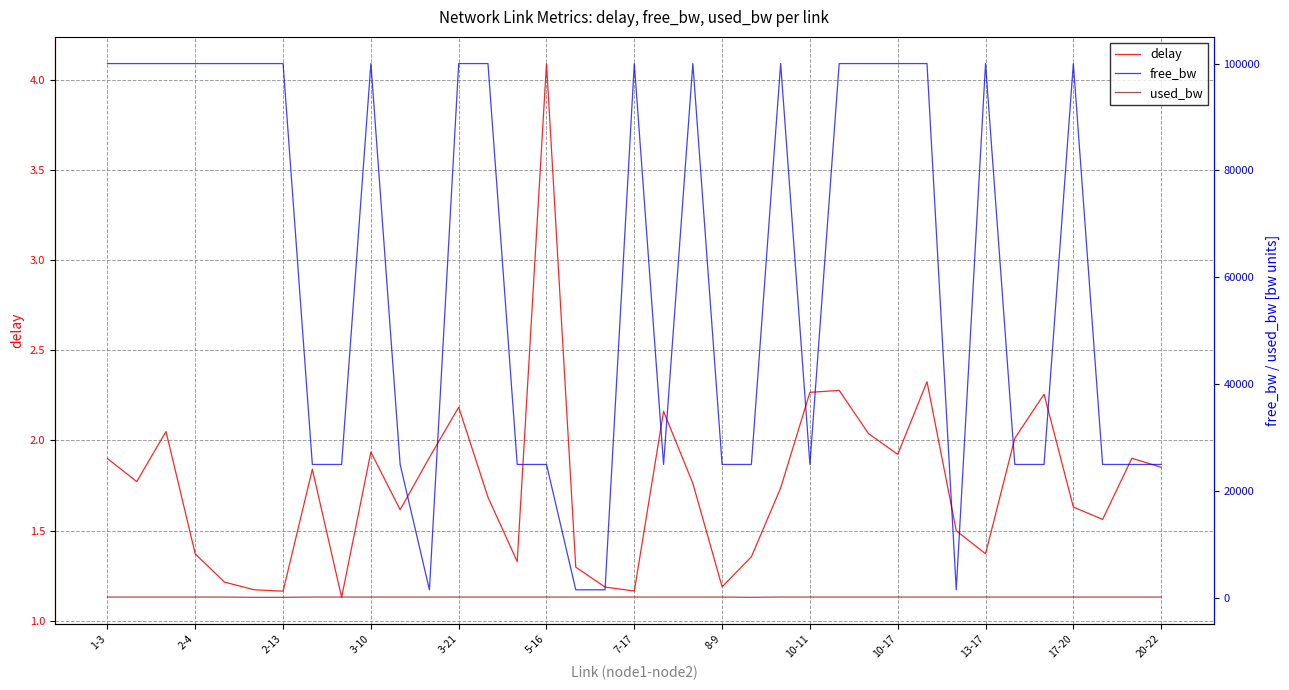

True or false: delay has a value of 1.6 at 34.

True